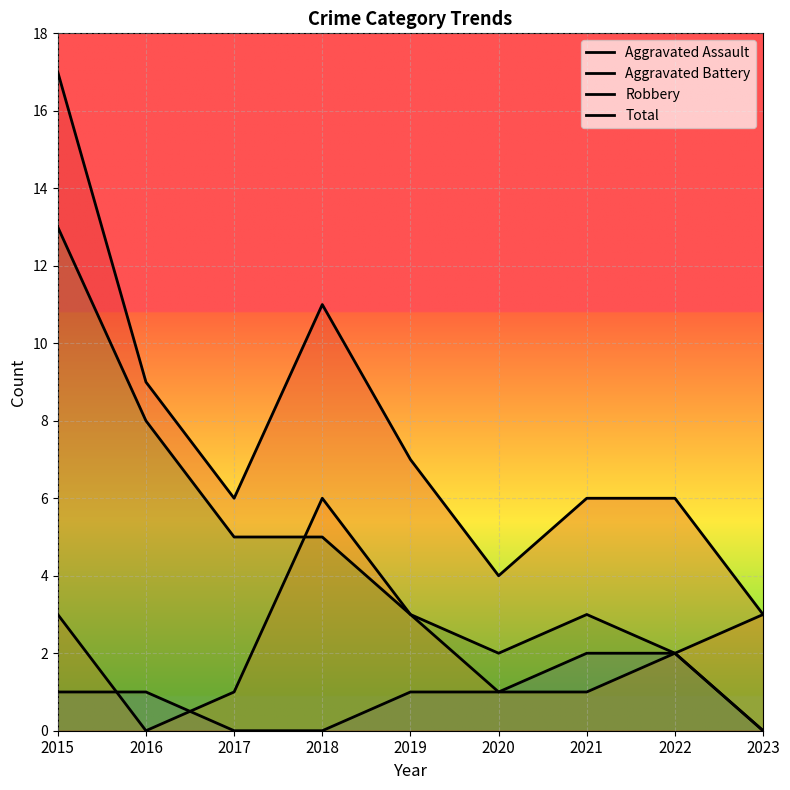

True or false: Total and Aggravated Assault cross at least once.

False